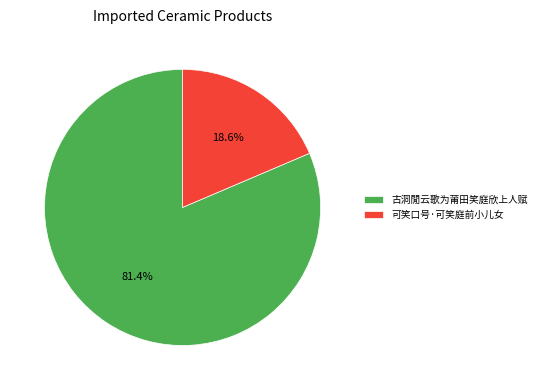

To the nearest percent, what percentage of the pie is 古洞閒云歌为莆田笑庭欣上人赋?

81%